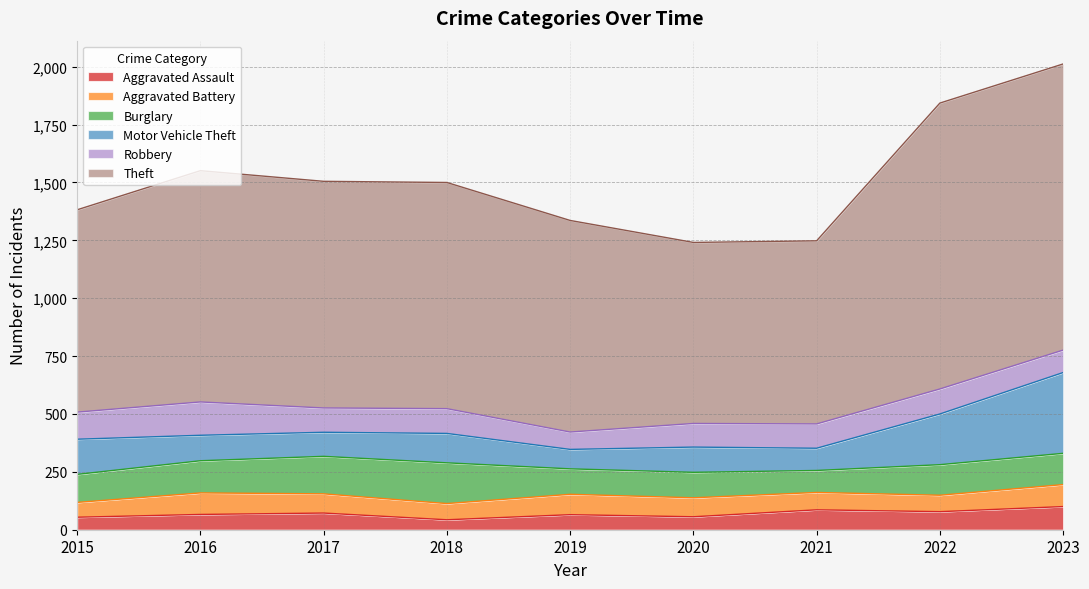

What is the sum of all Robbery values?

960